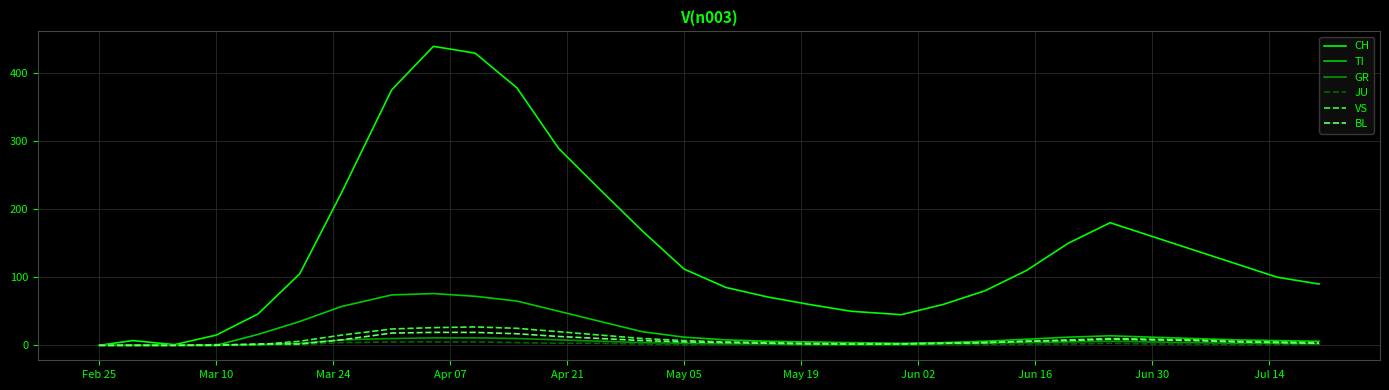

Which series has the largest range (max minus min)?

CH